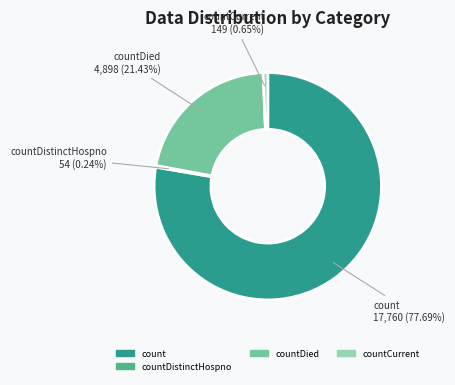

Does any single category account for the majority?

Yes